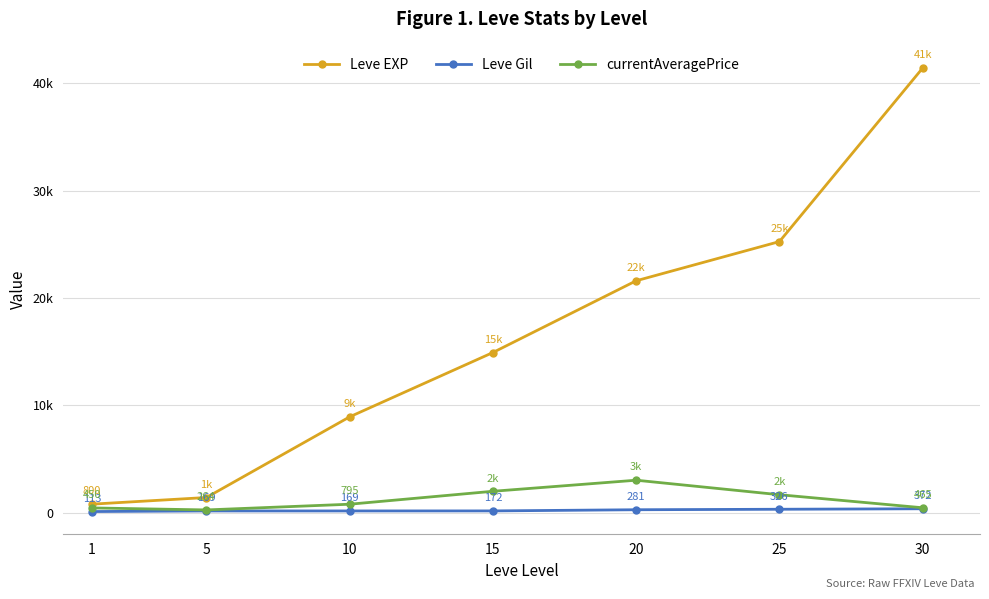

At which label does Leve EXP first exceed 14920?

20